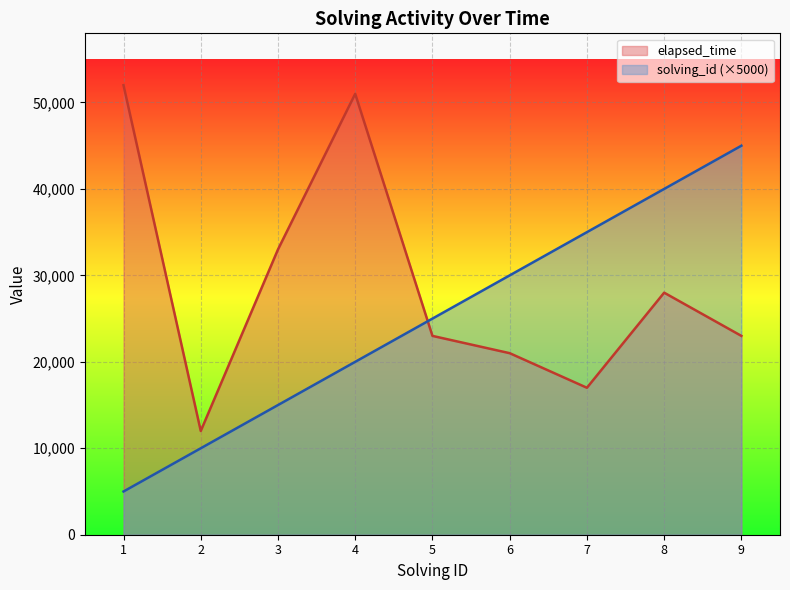

What is the total value across all series at 5?

48000